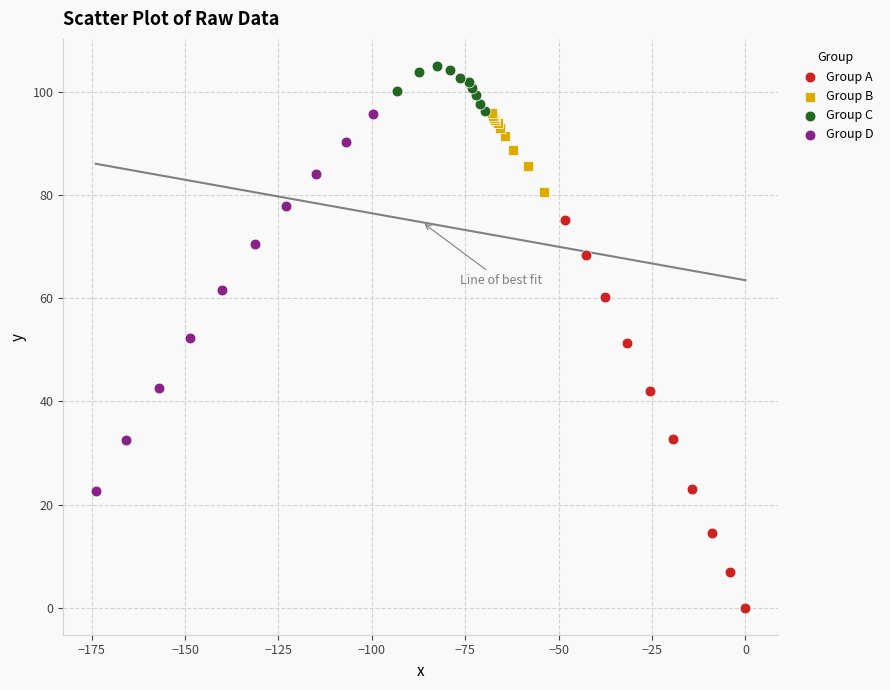

Which series has the largest Y range (max minus min)?

Group A